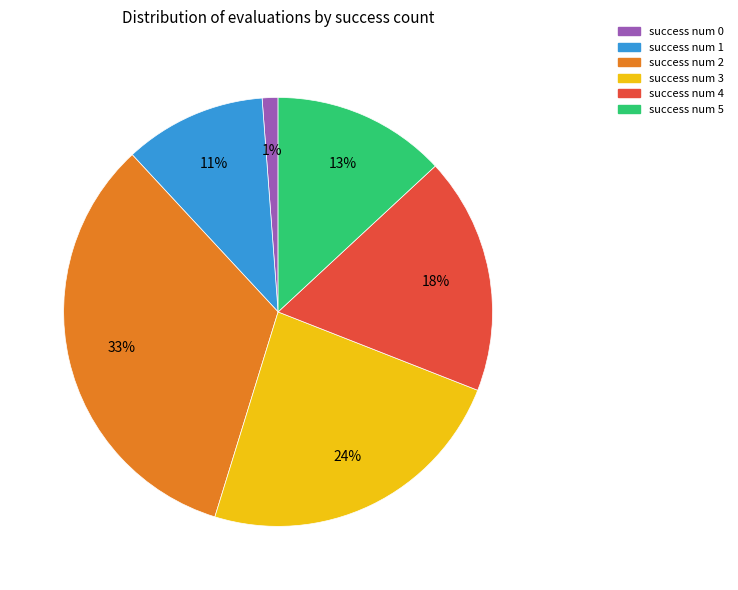

To the nearest percent, what is the average slice percentage?

17%